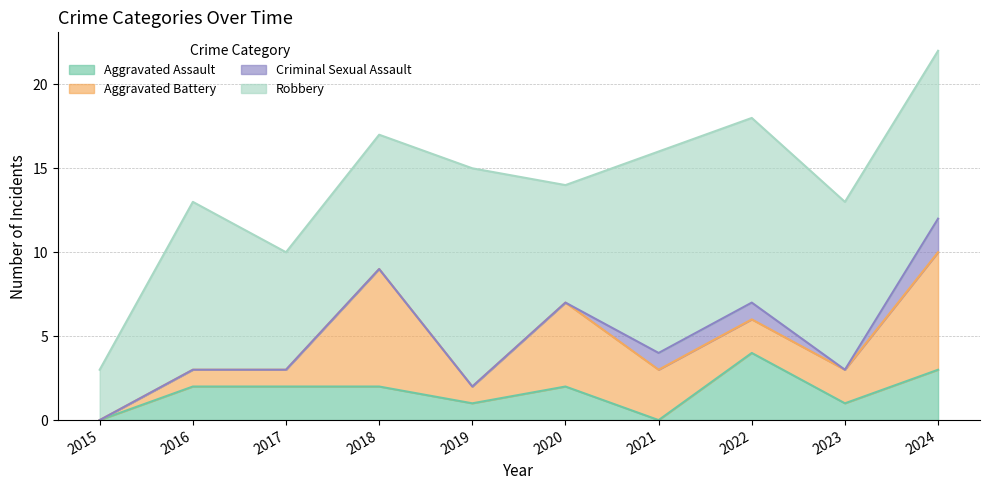

What is the difference between the Robbery values at 2017 and 2022?

4